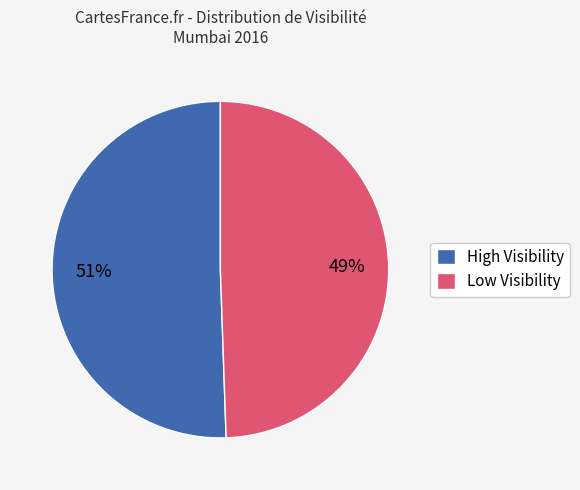

To the nearest percent, what portion does Low Visibility represent?

49%